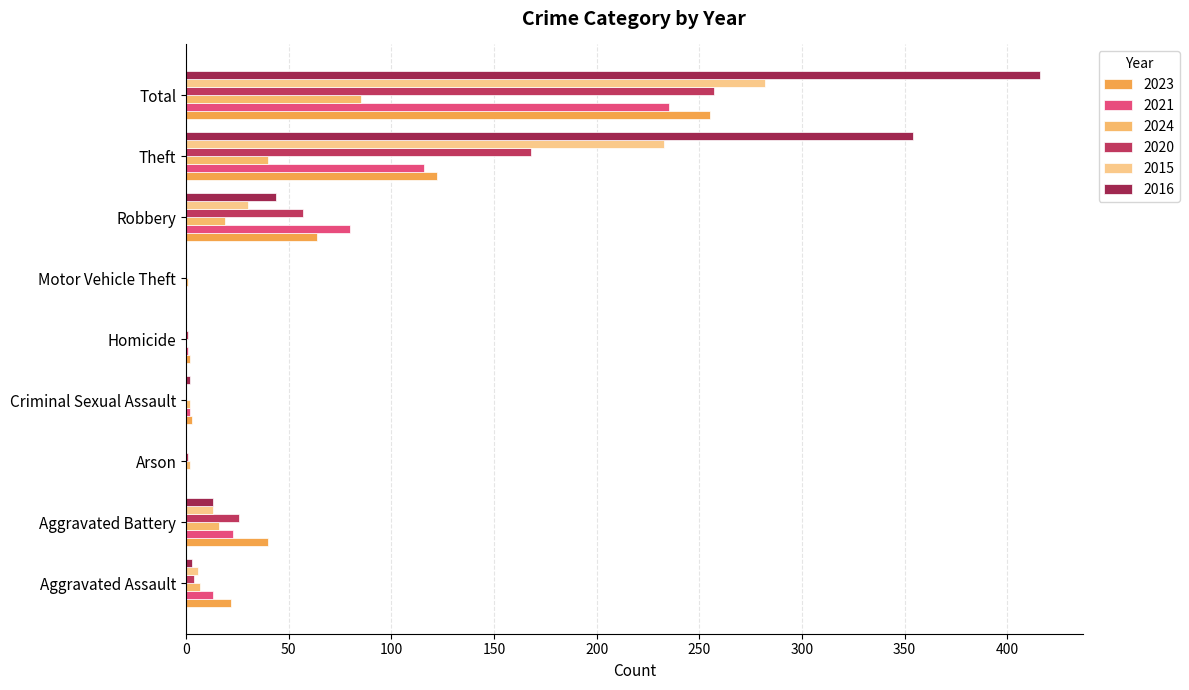

Count the number of data series in this chart.

6